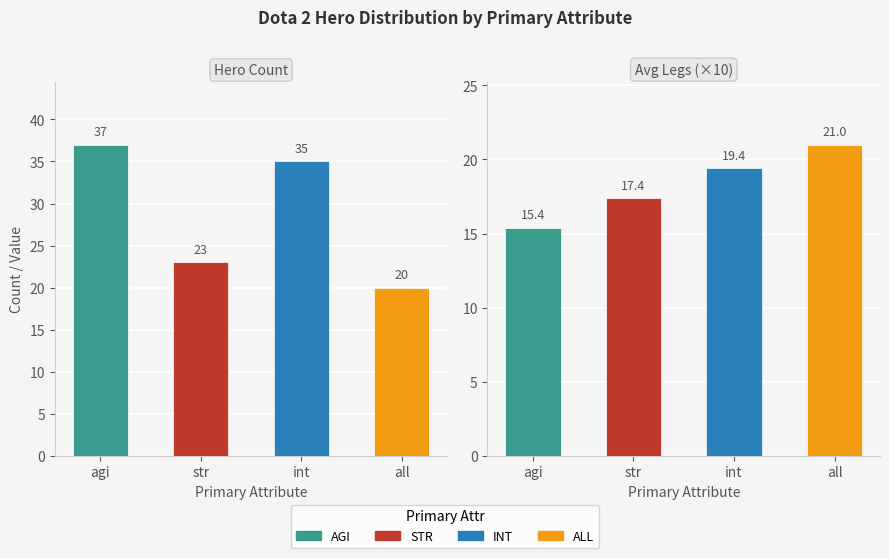

Is the value of legs_mean at all greater than the value of count at str?

No